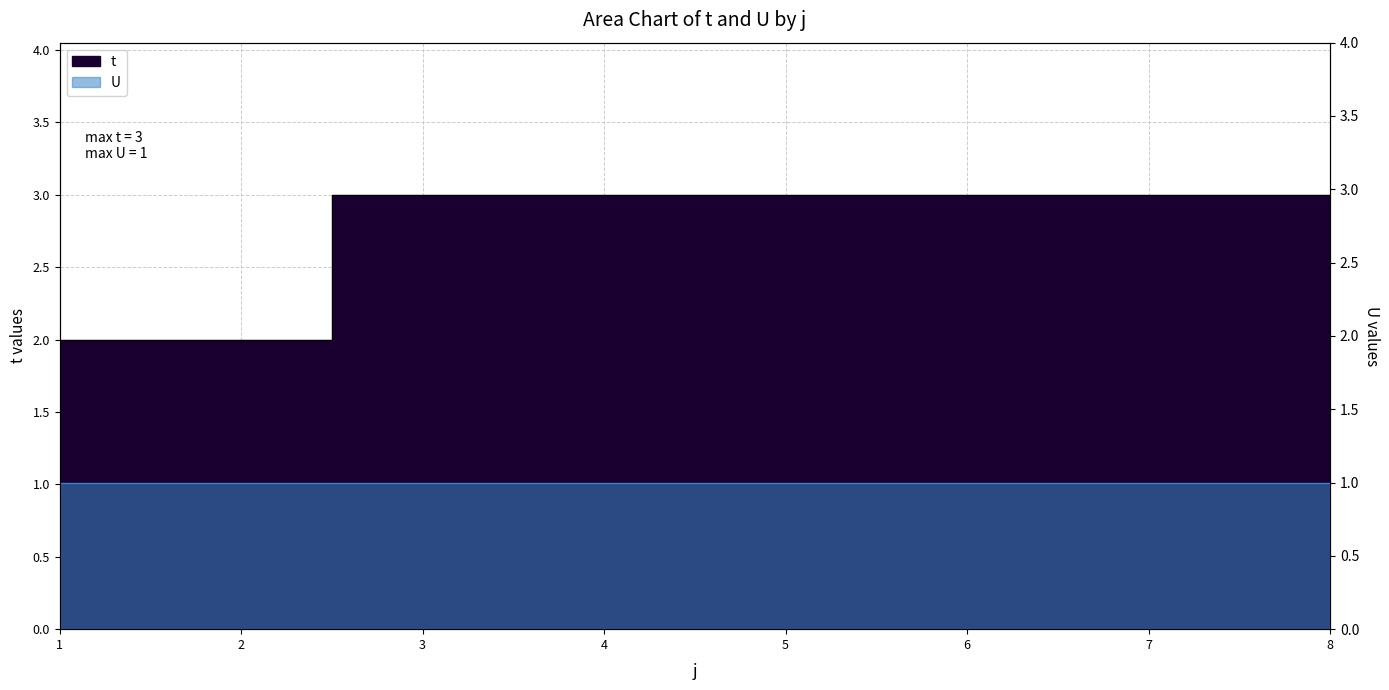

List the labels in order of value, smallest first.

1, 2, 3, 4, 5, 6, 7, 8